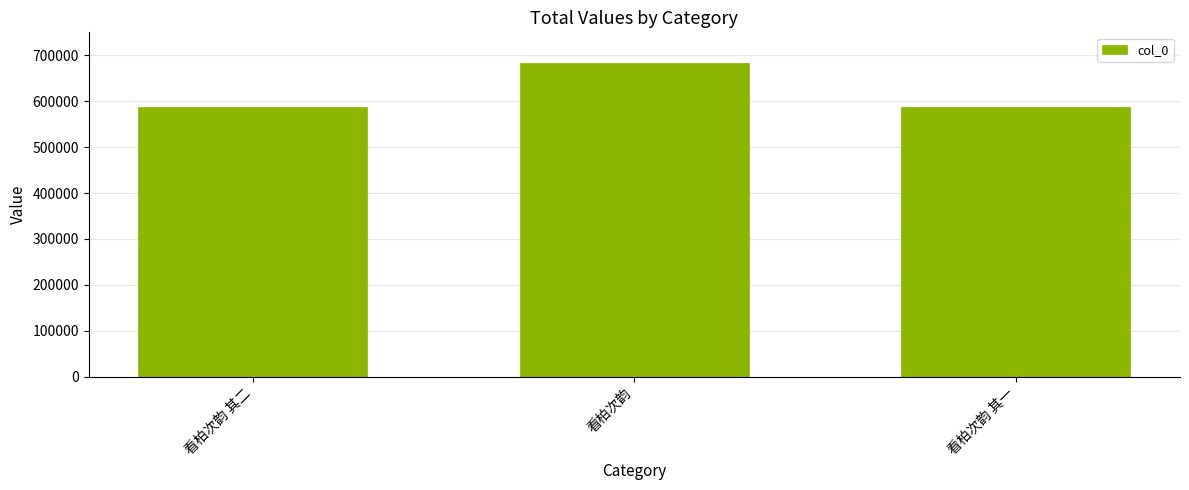

What is the sum of all values?

1855794